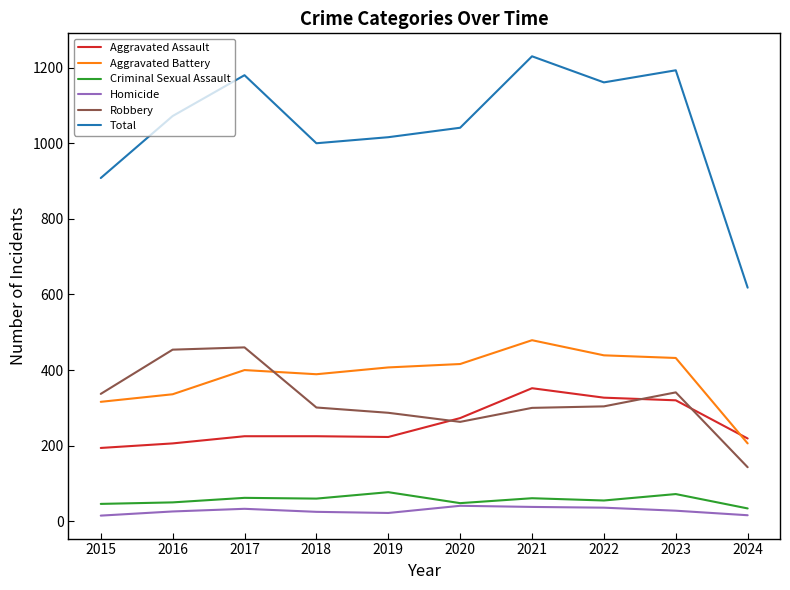

At 2024, list the series in order from smallest to largest.

Homicide, Criminal Sexual Assault, Robbery, Aggravated Battery, Aggravated Assault, Total